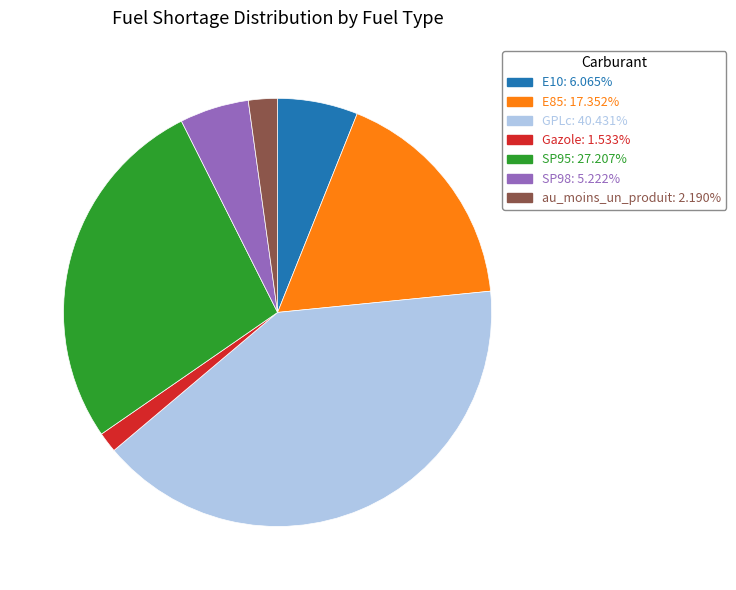

Which has a higher value, E10 or SP95?

SP95